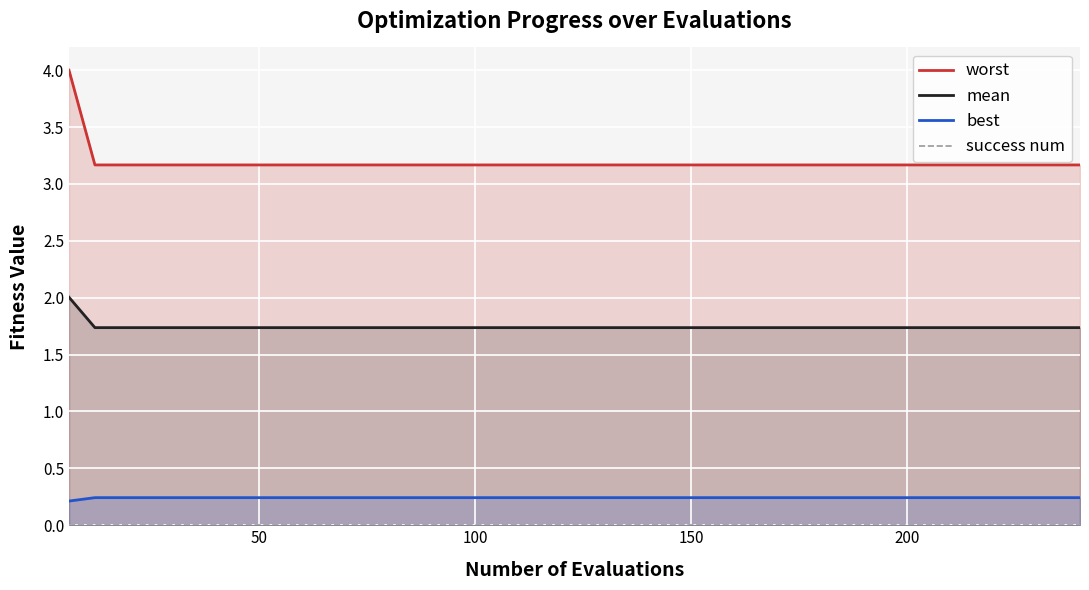

True or false: best and success num cross at least once.

False